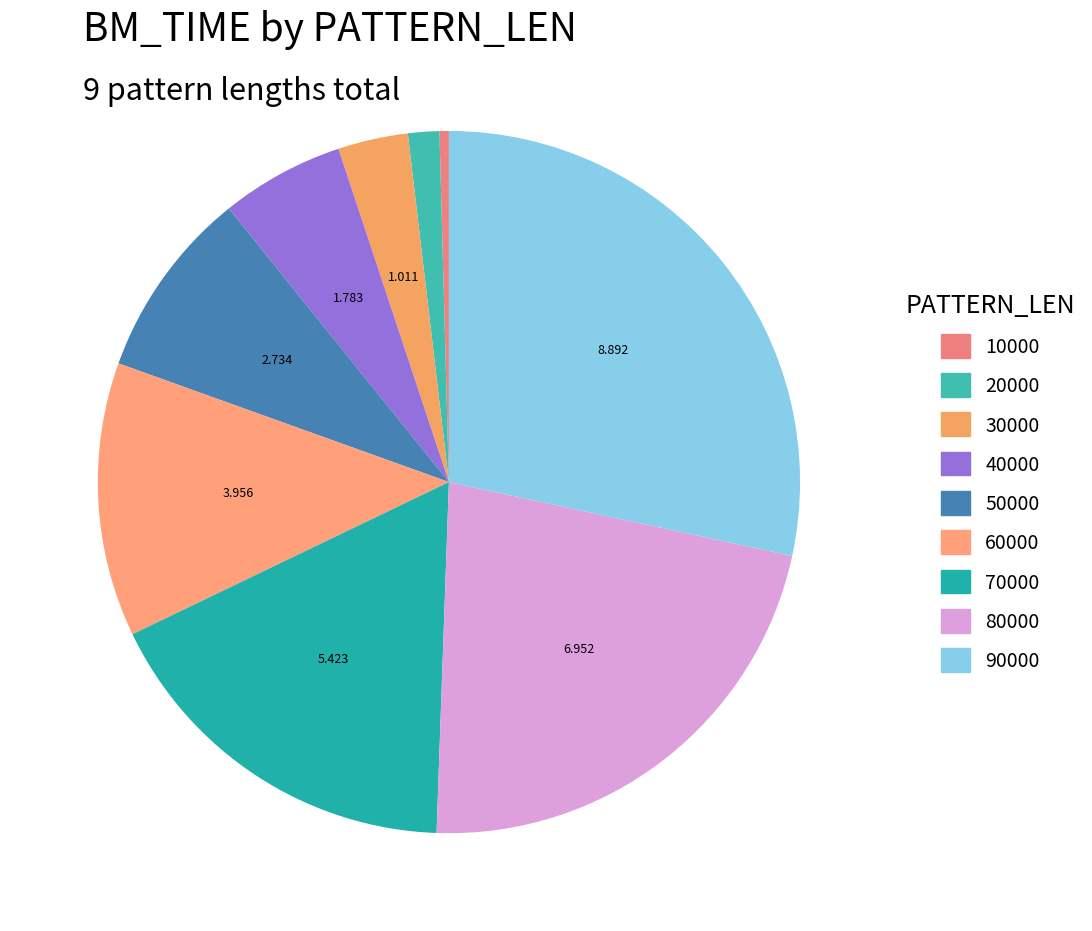

To the nearest percent, what is the difference between the 70000 and 90000 slice percentages?

11%